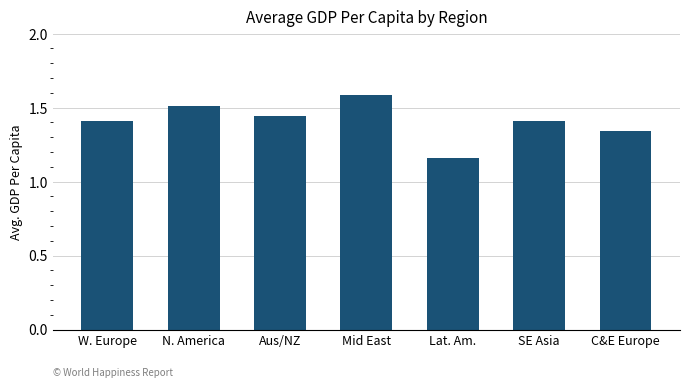

Which label corresponds to the largest value in the chart?

Mid East